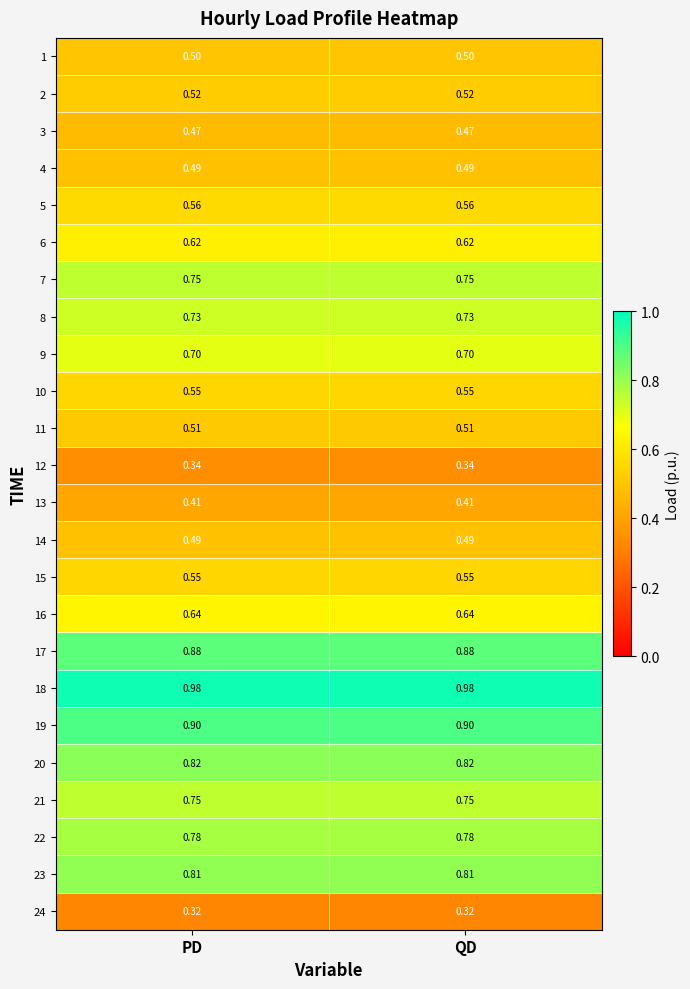

How many distinct data groups are displayed?

24